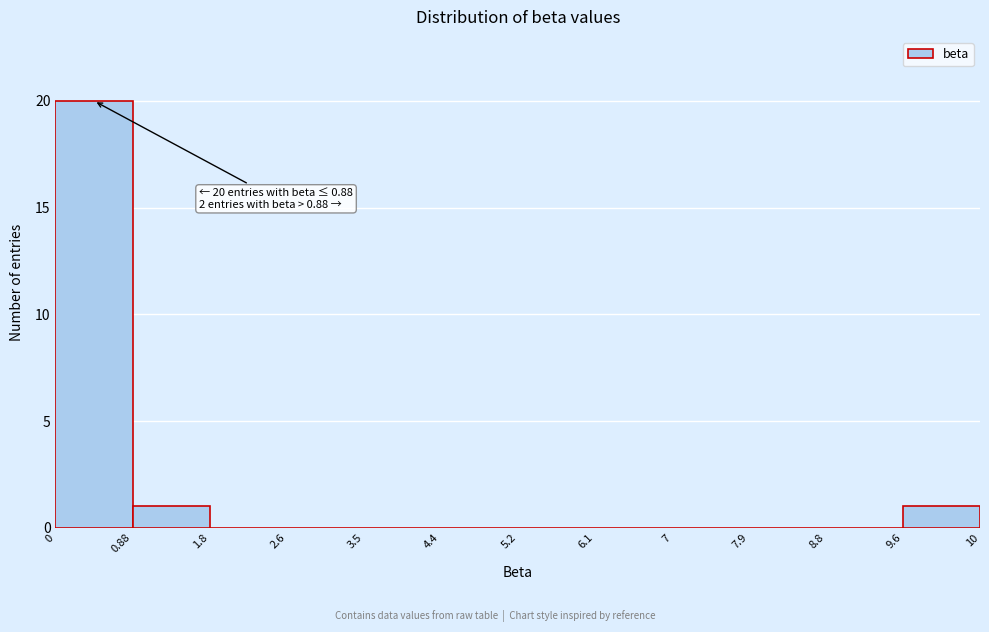

Reading left to right, list all the values displayed in this chart.

0=20	0.88=1	1.8=0	2.6=0	3.5=0	4.4=0	5.2=0	6.1=0	7=0	7.9=0	8.8=0	9.6=1